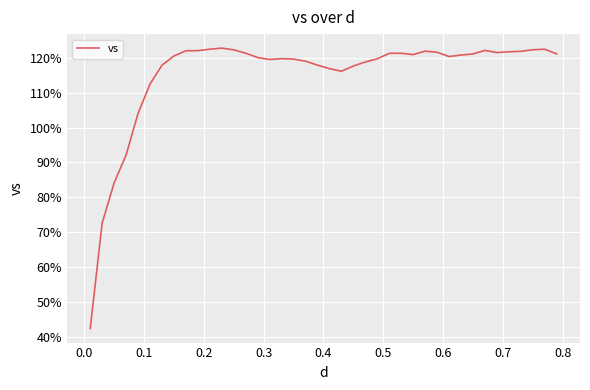

What is the difference between the maximum and minimum values?

80.4